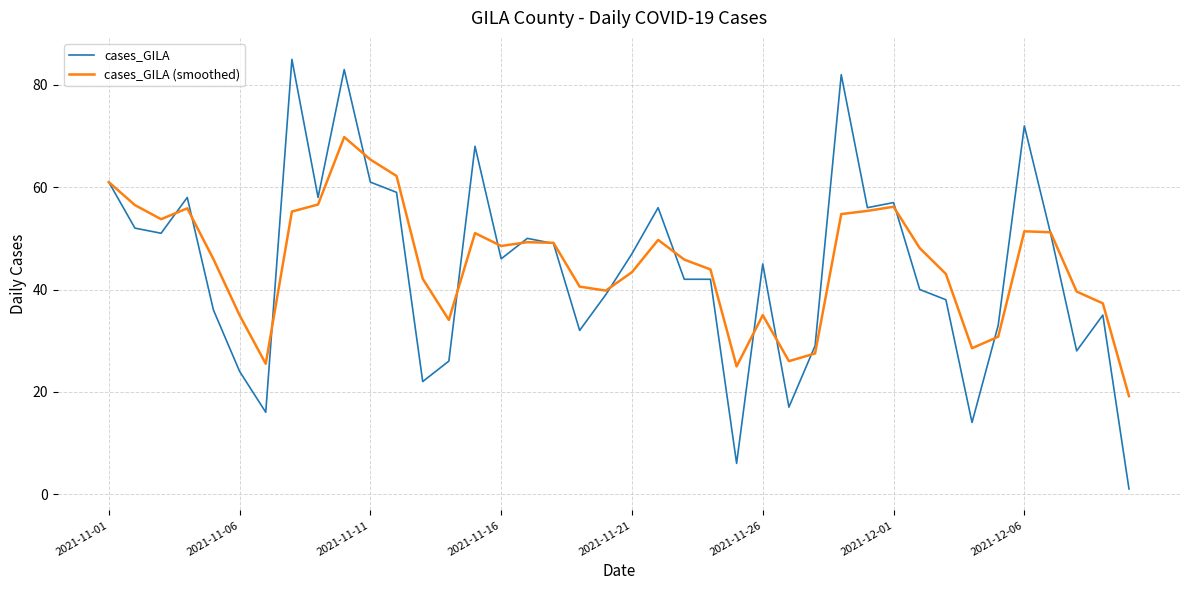

Which series has the largest range (max minus min)?

cases_GILA